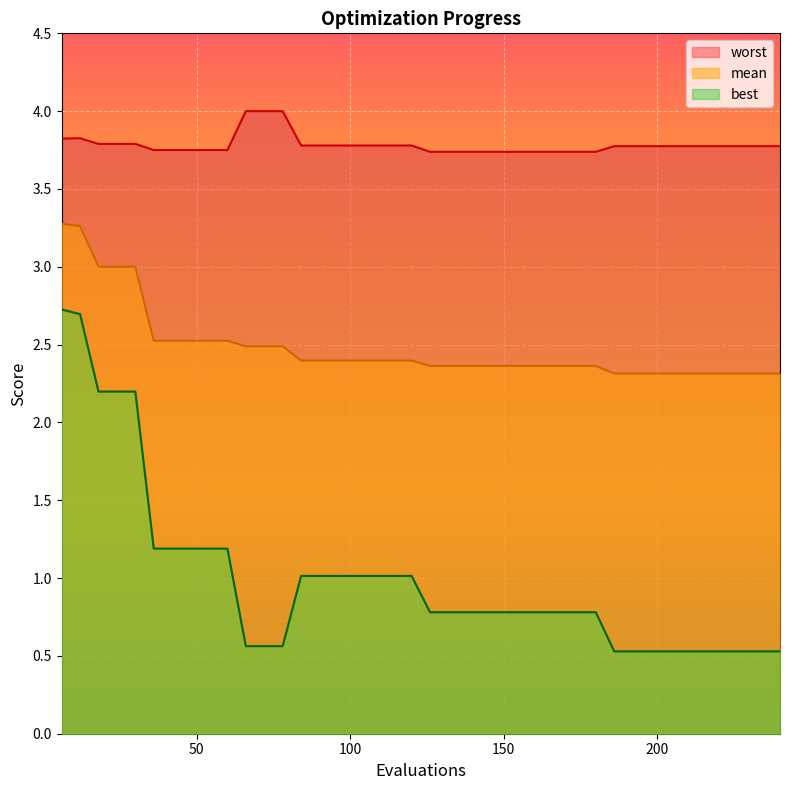

What is the highest value of the mean series?

3.3